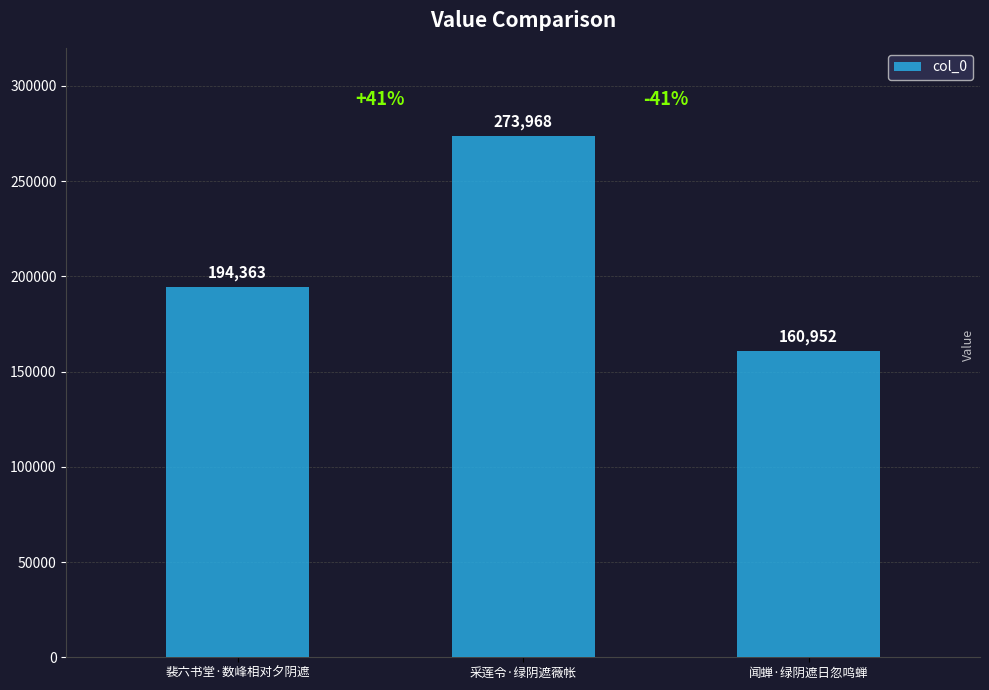

What is the maximum value shown in the chart?

273968